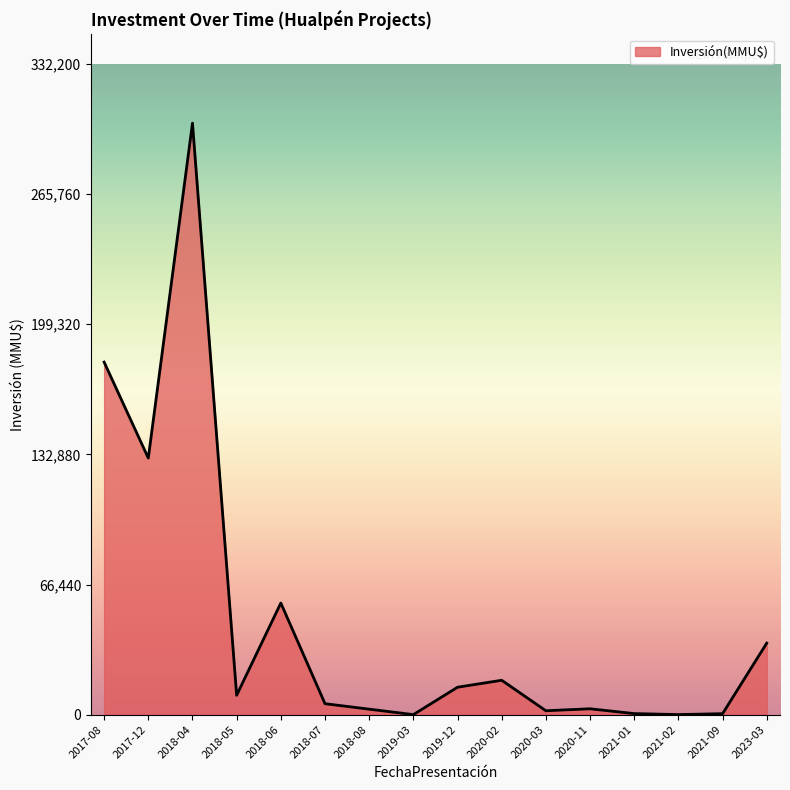

What is the maximum value shown in the chart?

302000